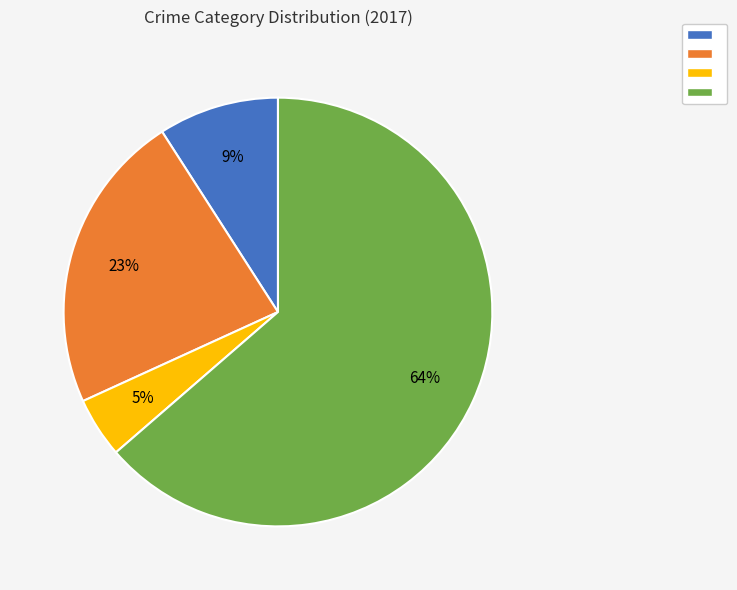

To the nearest percent, what is the average slice percentage?

25%